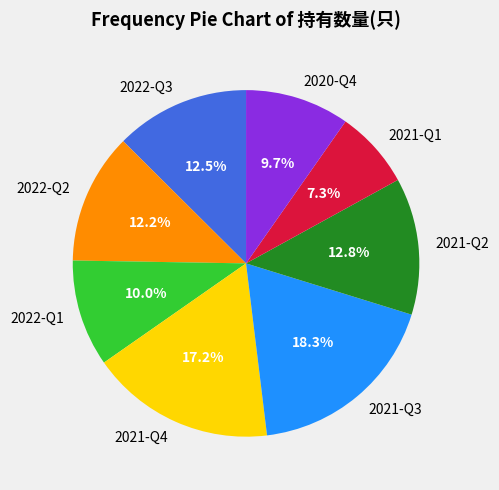

How many slices are in this pie chart?

8